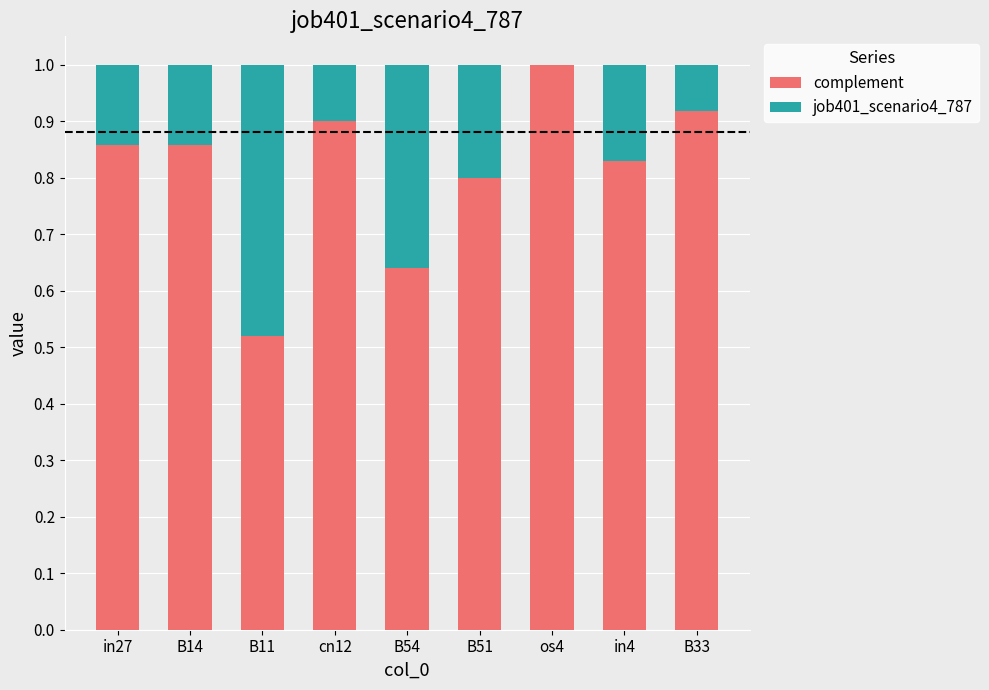

What is the highest value of the complement series?

1.0